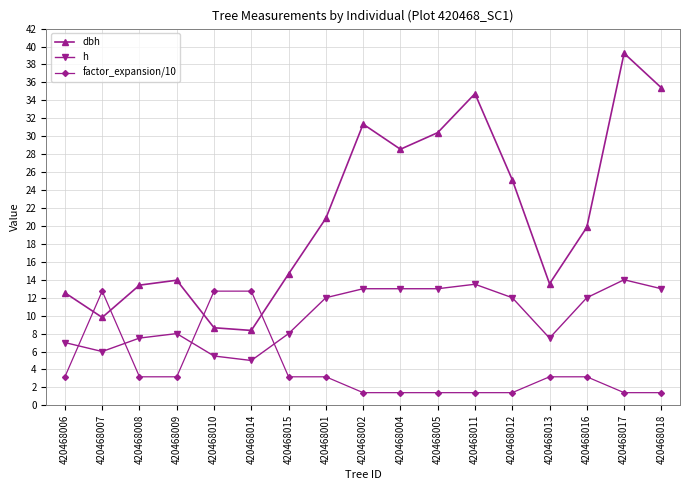

At which label does dbh first exceed 19?

420468001